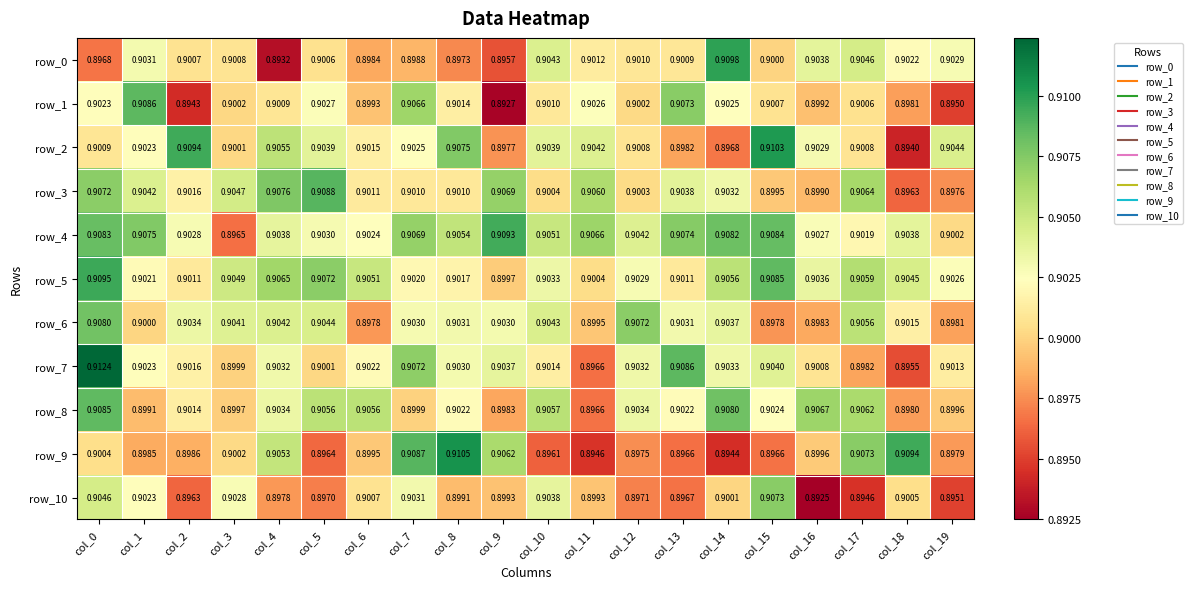

Which category has the lowest value across all series?

col_16